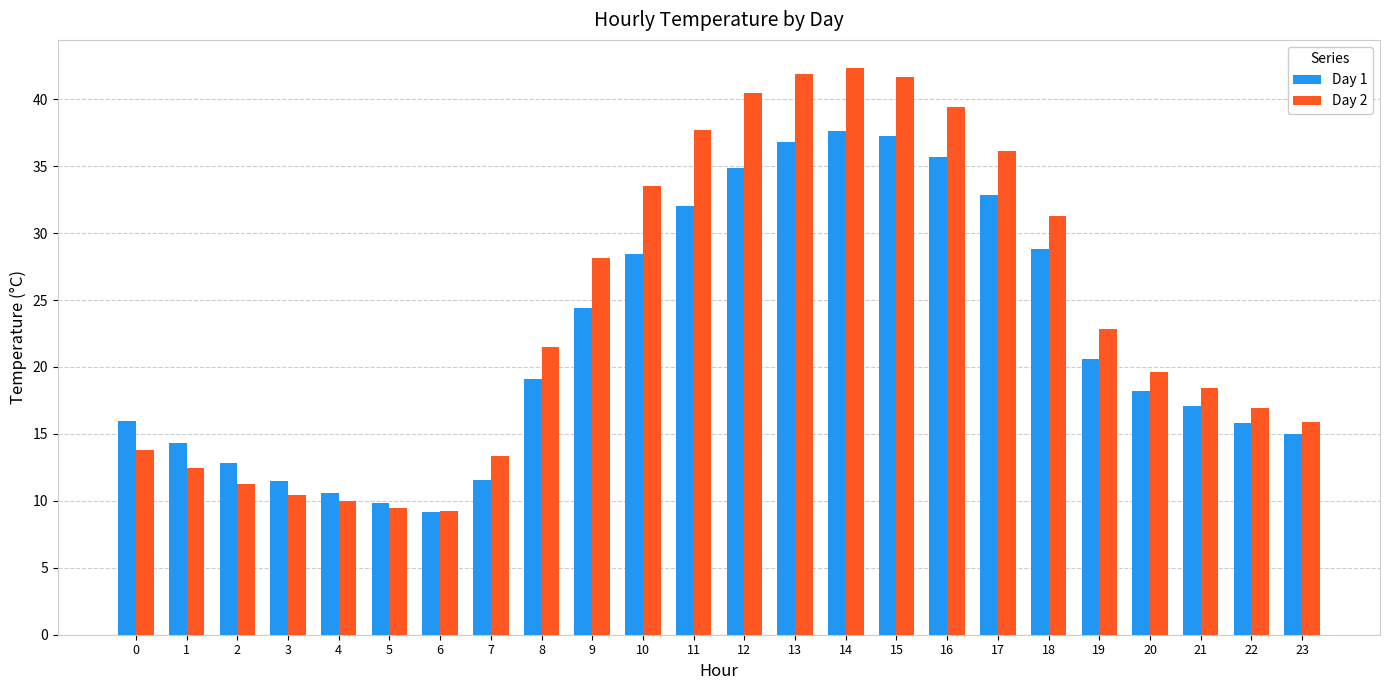

How many bars are there in total?

48